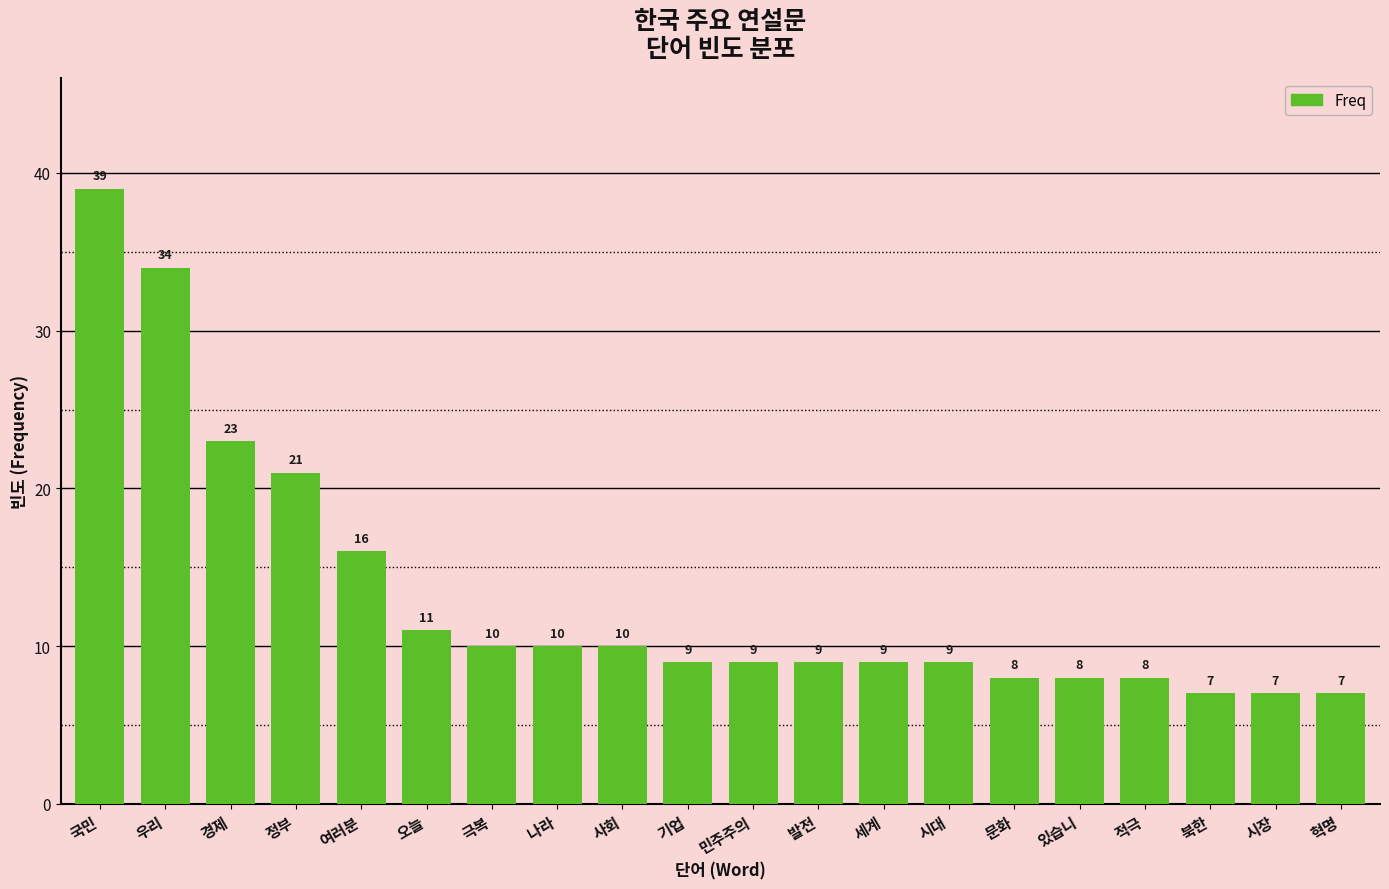

How many bars are there in total?

20